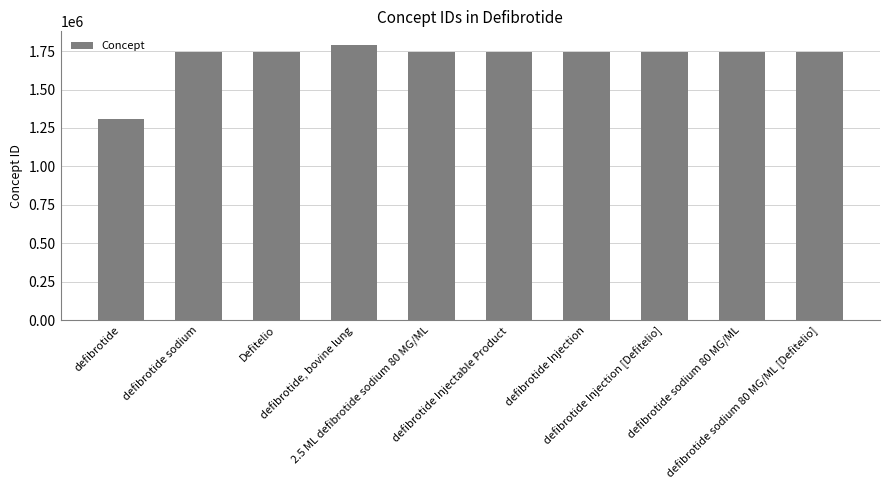

List the labels in order of value, smallest first.

defibrotide, defibrotide sodium, defibrotide sodium 80 MG/ML, defibrotide Injectable Product, defibrotide Injection, Defitelio, defibrotide sodium 80 MG/ML [Defitelio], defibrotide Injection [Defitelio], 2.5 ML defibrotide sodium 80 MG/ML, defibrotide, bovine lung